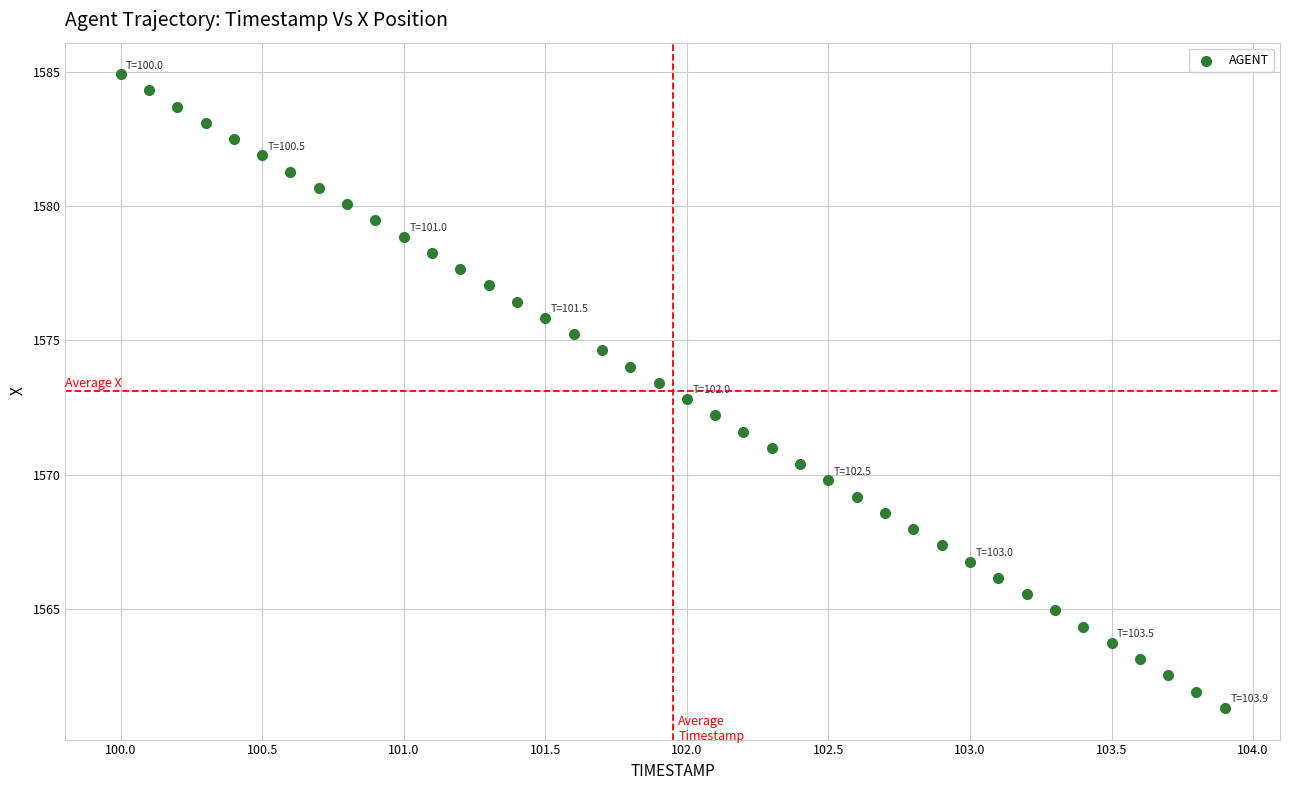

What is the range of Y values (max minus min)?

23.6